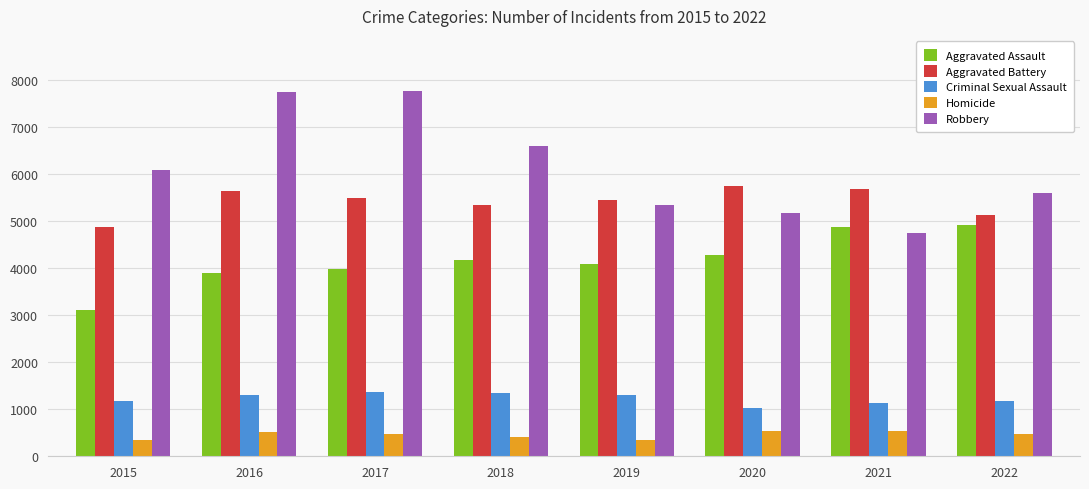

At which label does Aggravated Battery first exceed 5495?

2016